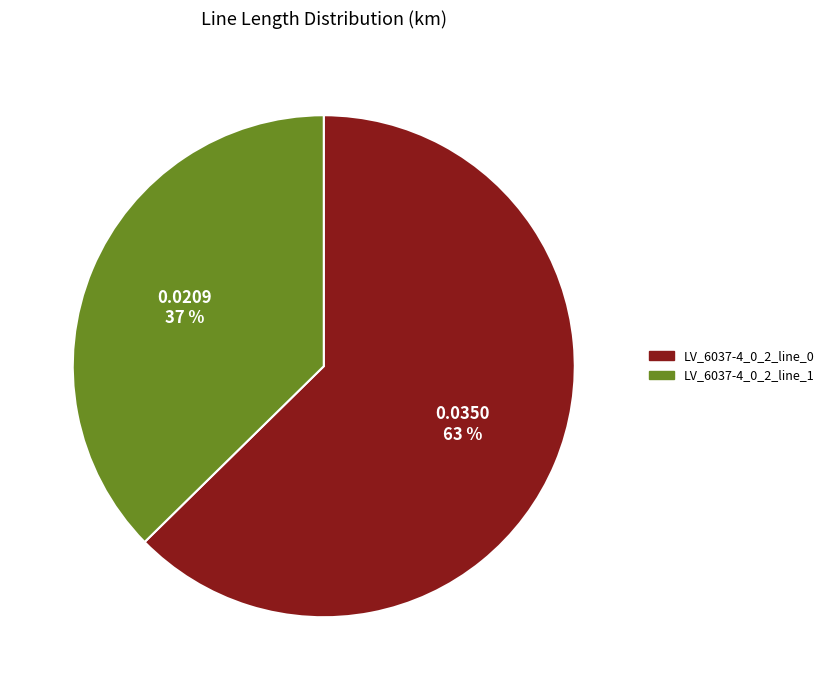

How many segments does this pie chart have?

2